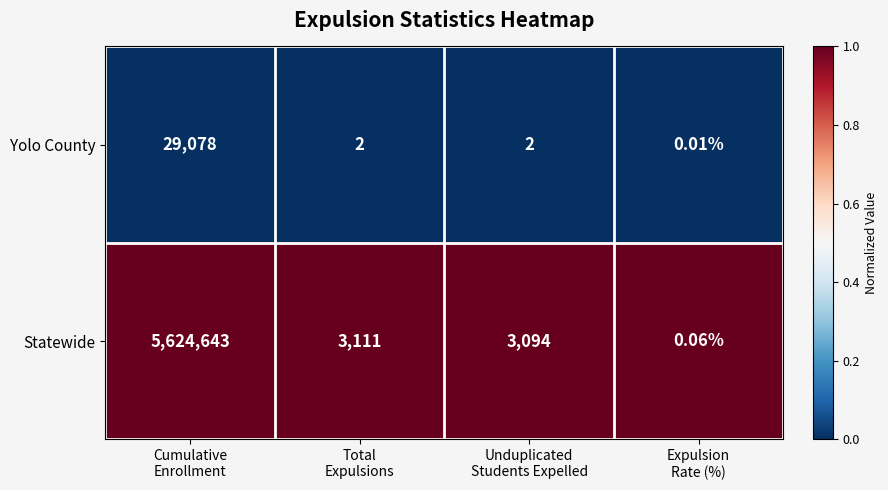

Which series has the largest total across all categories?

Statewide